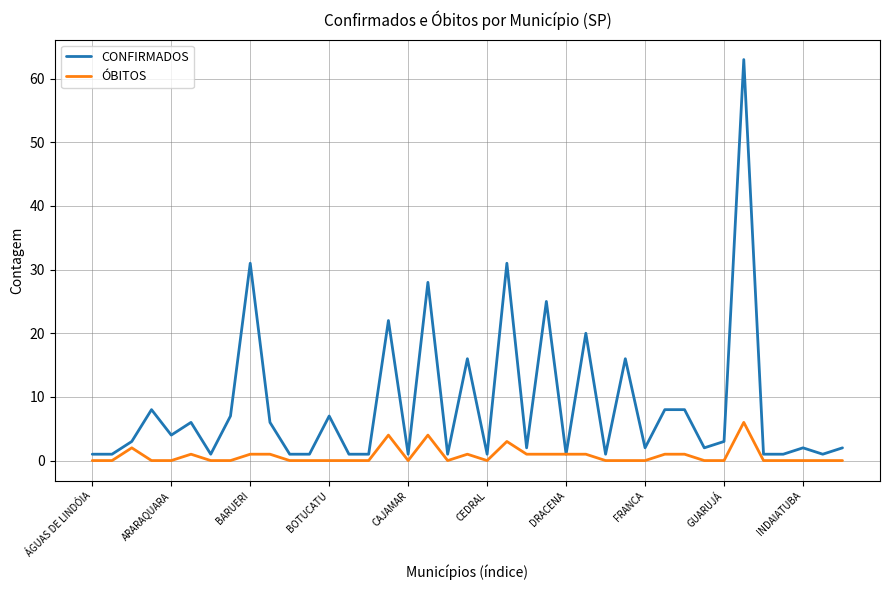

What is the greatest value displayed?

63